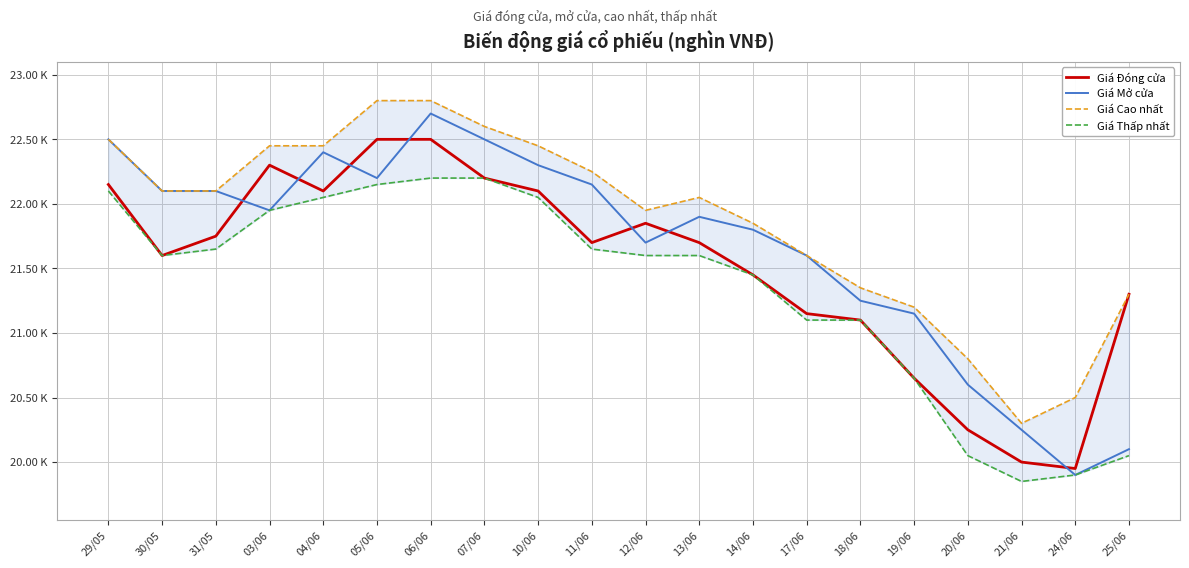

Rank the series by their average value, from lowest to highest.

Giá Thấp nhất, Giá Đóng cửa, Giá Mở cửa, Giá Cao nhất